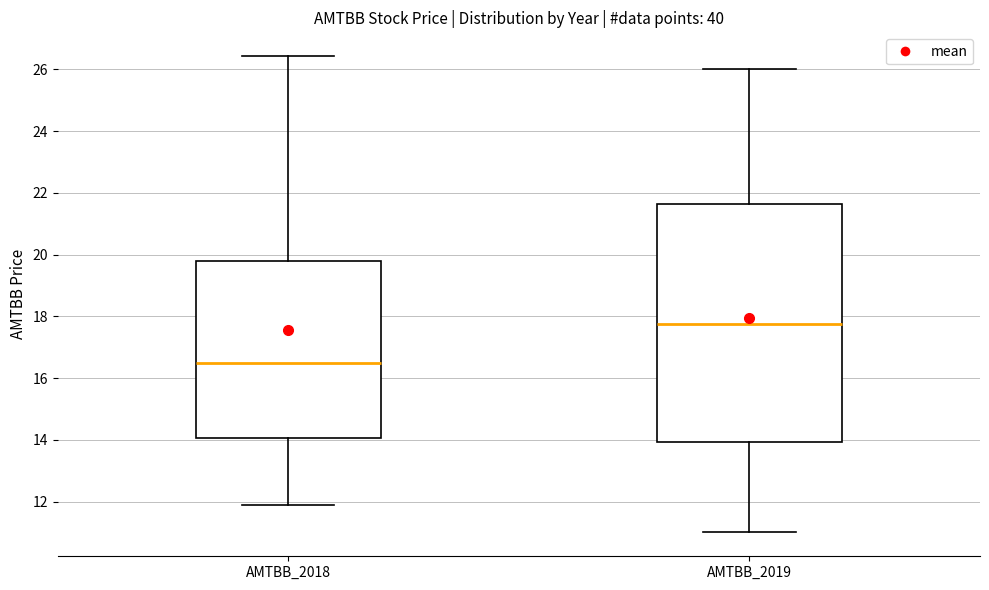

Reading left to right, read every box against the y-axis: the position of its median line, the range the box covers, and the ends of its whiskers. The values are not printed on the chart, so give them approximately, as read against the axis.

AMTBB_2018: median 16.6, box 14.0 to 19.8, whiskers 12.0 to 26.4
AMTBB_2019: median 17.8, box 14.0 to 21.6, whiskers 11.0 to 26.0